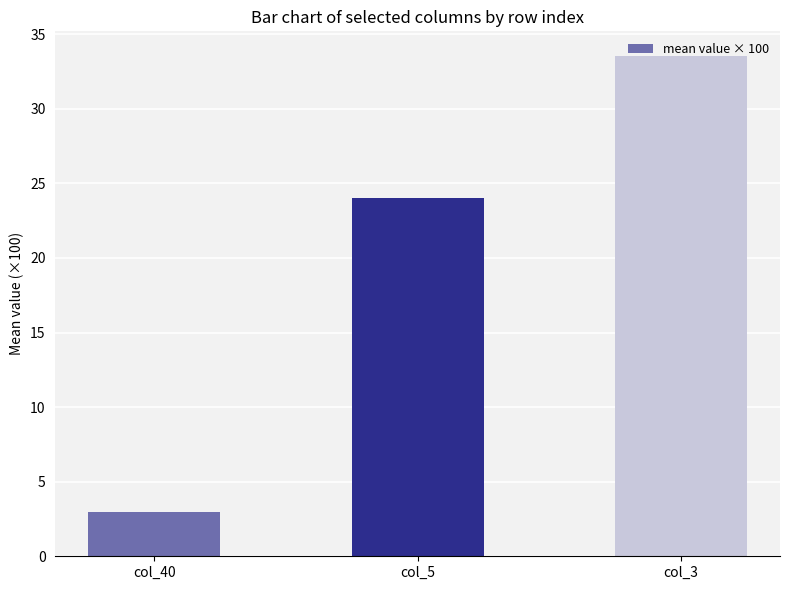

Rank the categories by value from lowest to highest.

col_40, col_5, col_3